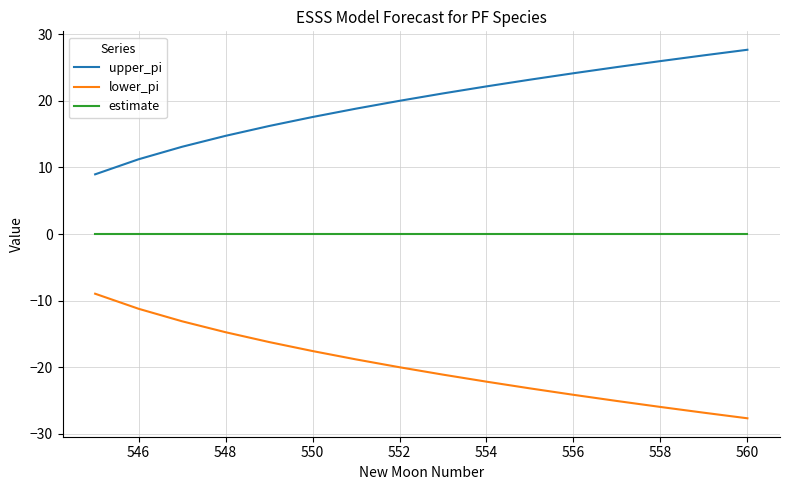

True or false: upper_pi and lower_pi intersect in this chart.

False